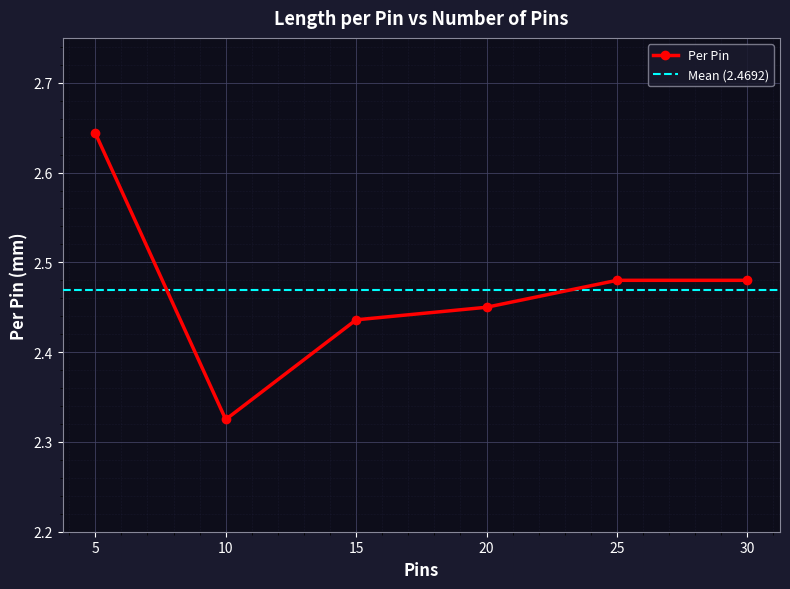

What is the value of the 2nd point from the left?

2.3